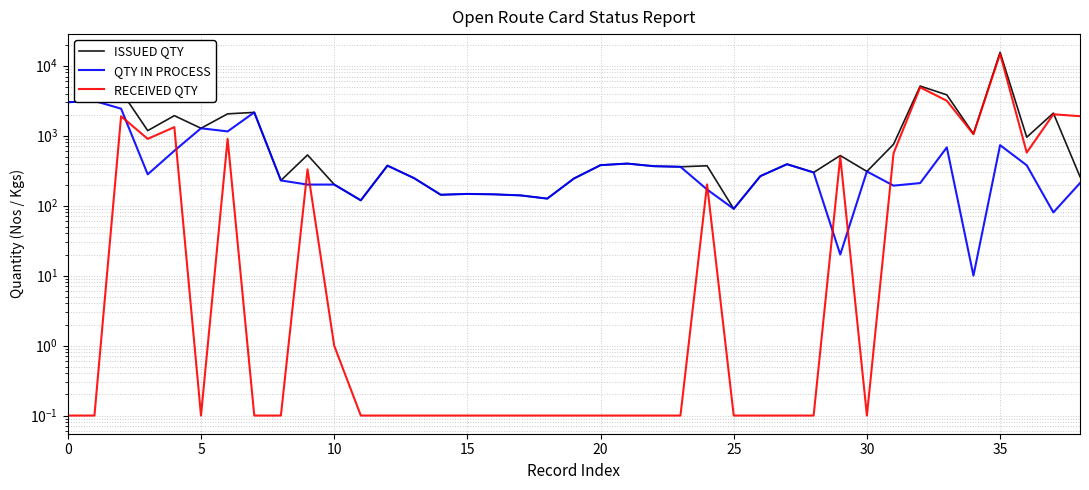

How many lines are shown in the chart?

3